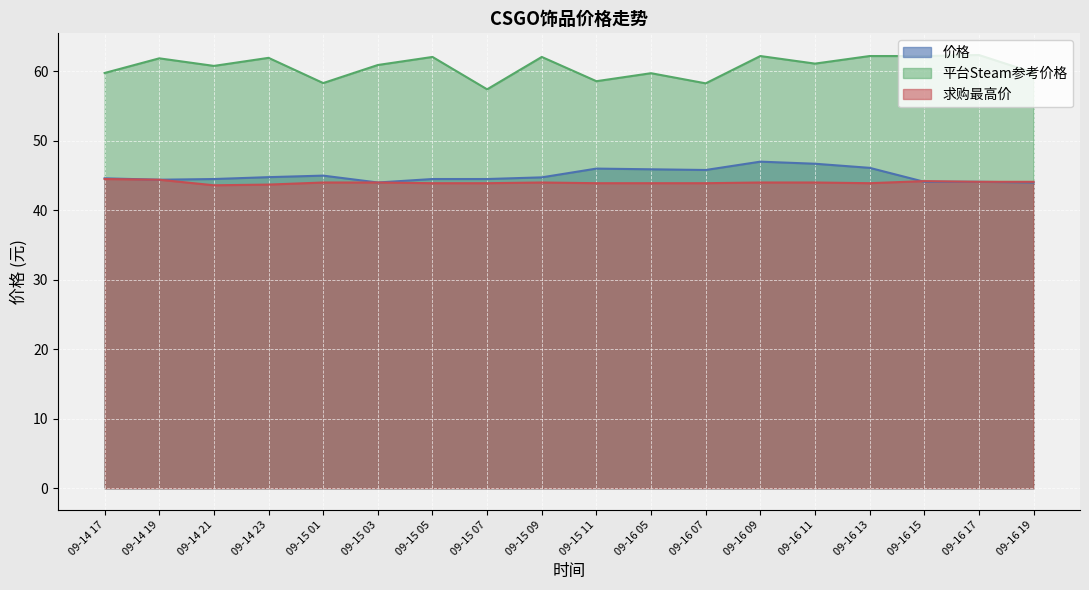

True or false: 求购最高价 and 平台Steam参考价格 intersect in this chart.

False